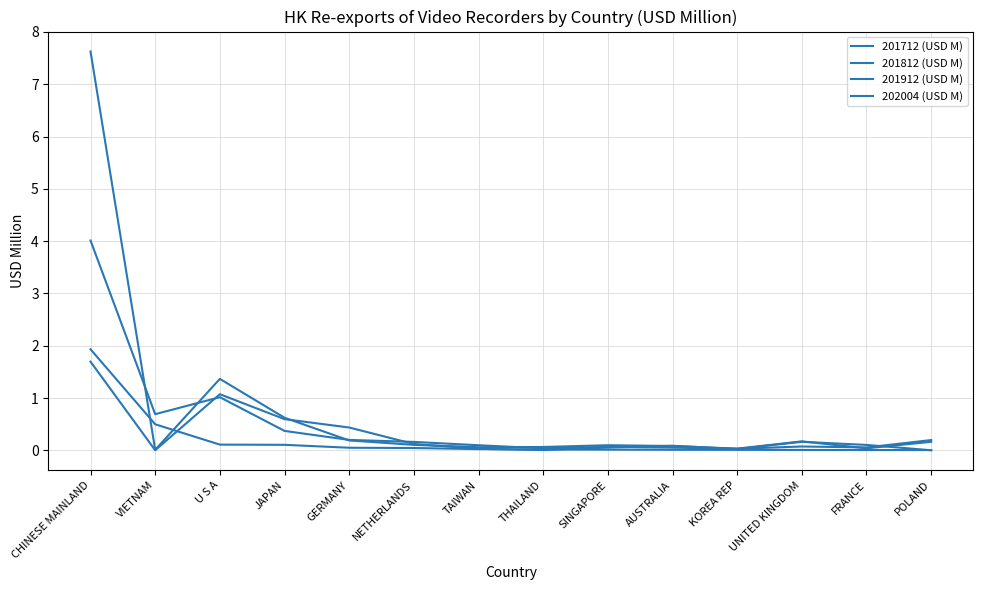

How many lines are shown in the chart?

4